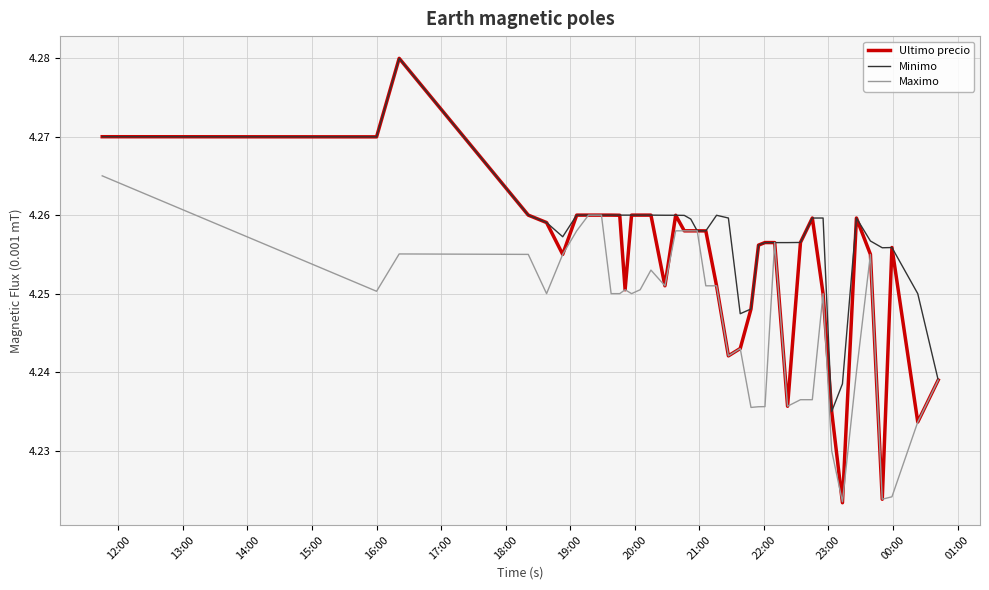

Which series has the largest range (max minus min)?

Ultimo precio